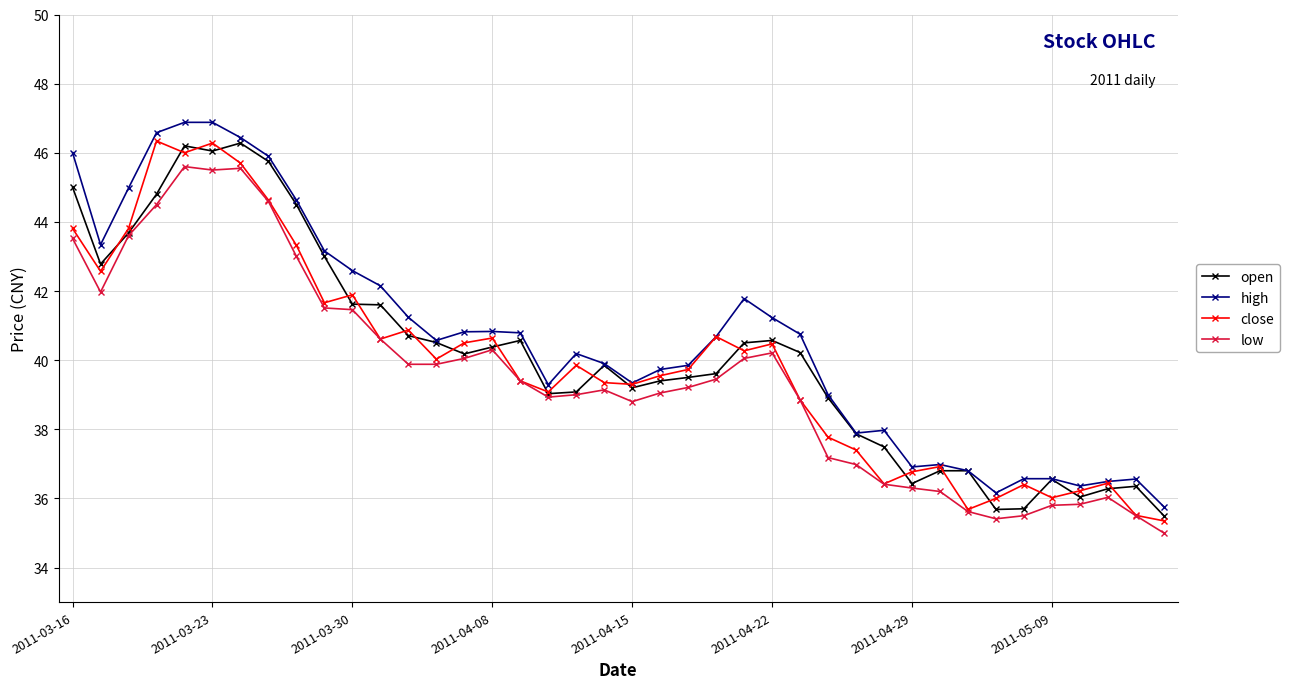

What is the value of the low point at the 5th from the left?

45.6